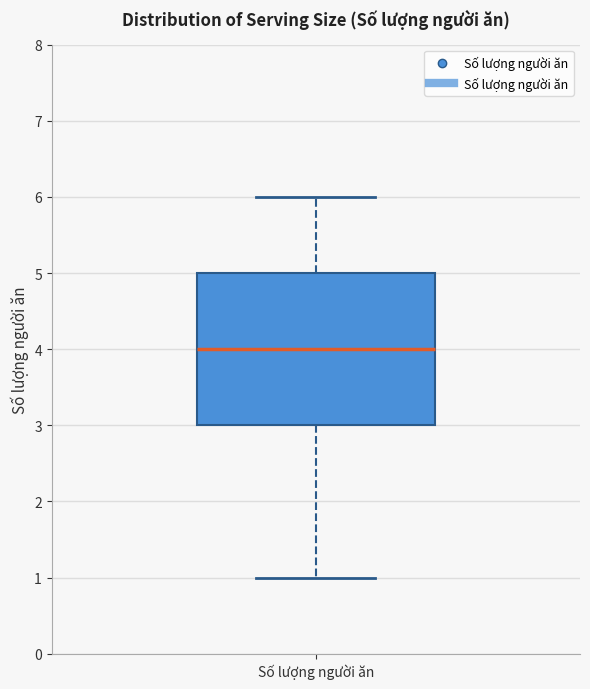

Transcribe this box plot: give where the median line is, the range the box spans, and where the two whiskers end, as read against the y-axis. The values are not printed on the chart, so give them approximately, as read against the axis.

median 4, box 3 to 5, whiskers 1 to 6